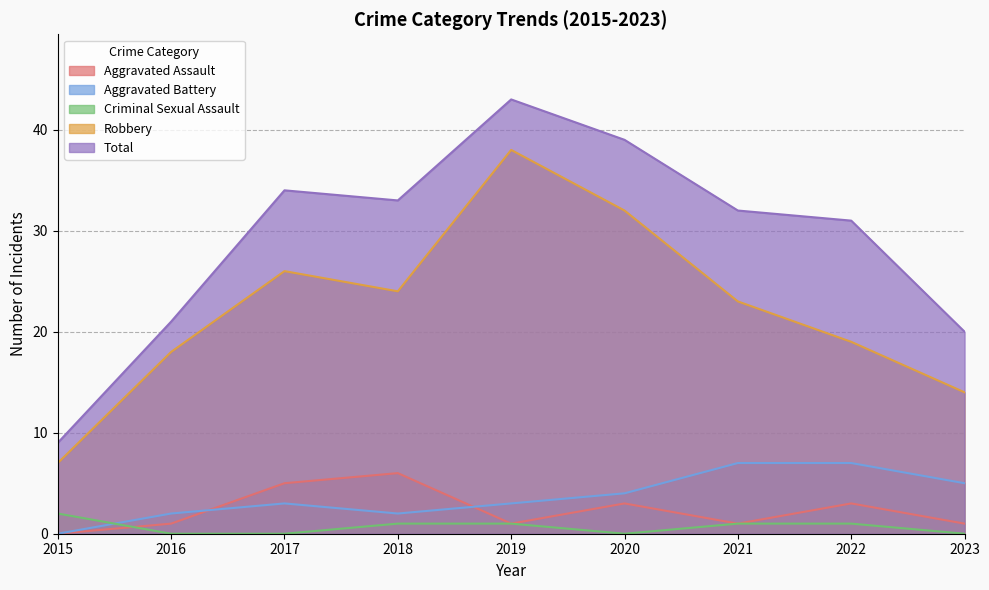

Is the value of Robbery at 2020 greater than the value of Aggravated Assault at 2016?

Yes